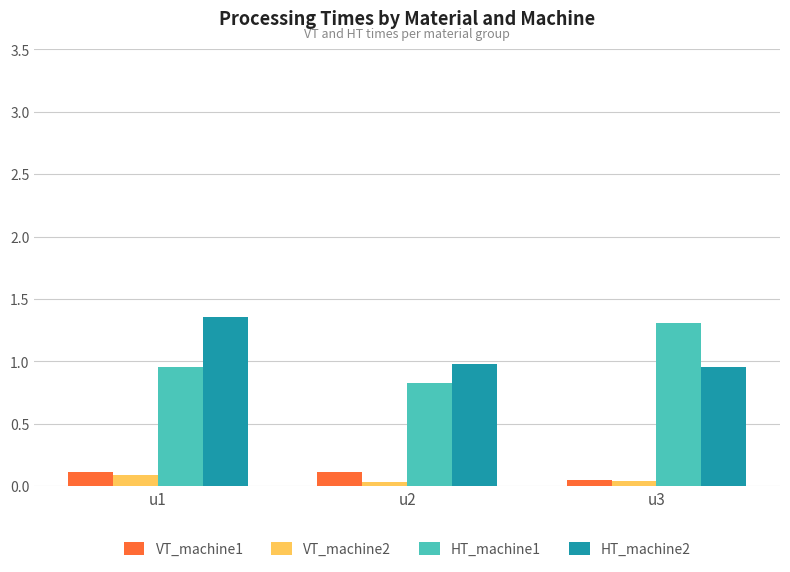

What is the difference between the maximum and minimum values in the HT_machine1 series?

0.5